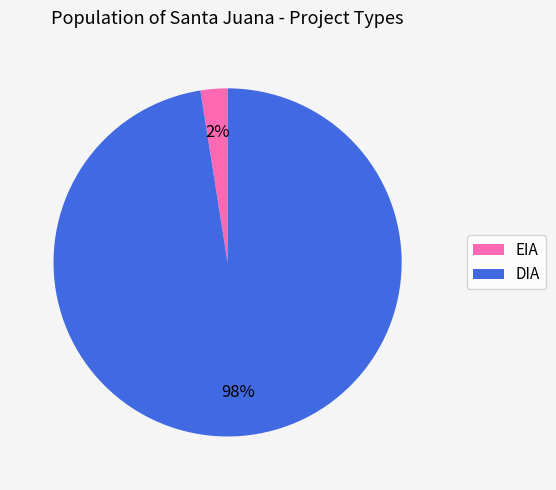

Rank the categories by value from highest to lowest.

DIA, EIA